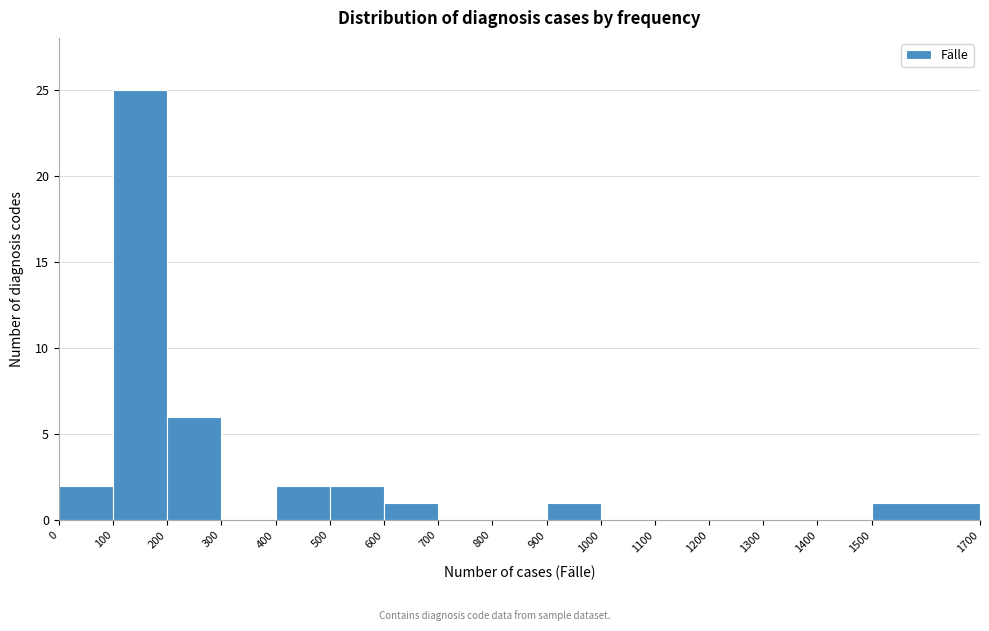

How tall is the bar that spans 500 to 600 on the x-axis? The values are not printed on the chart, so give them approximately, as read against the axis.

2